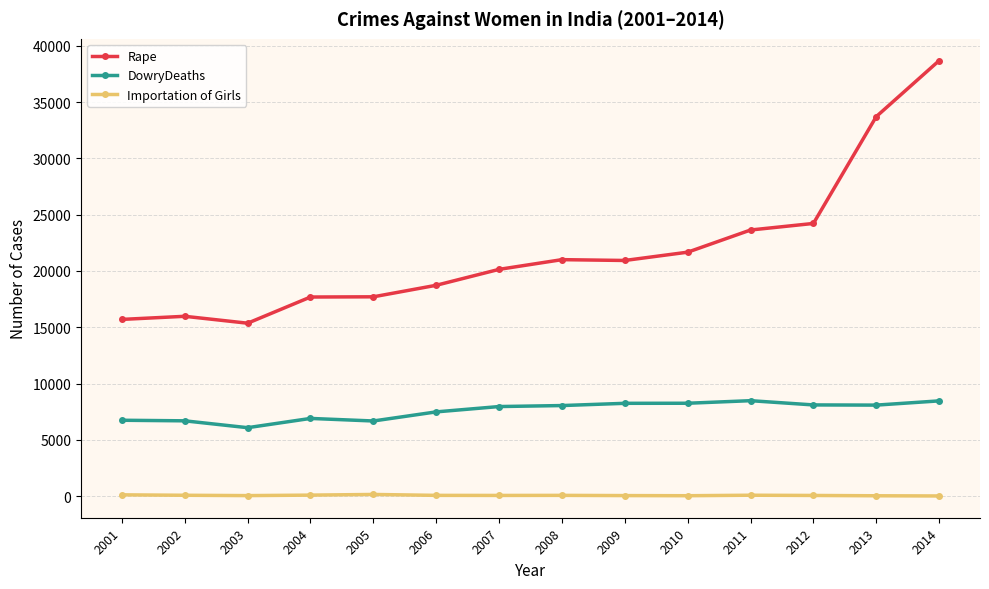

What is the value of the Rape point at the 4th from the left?

17682